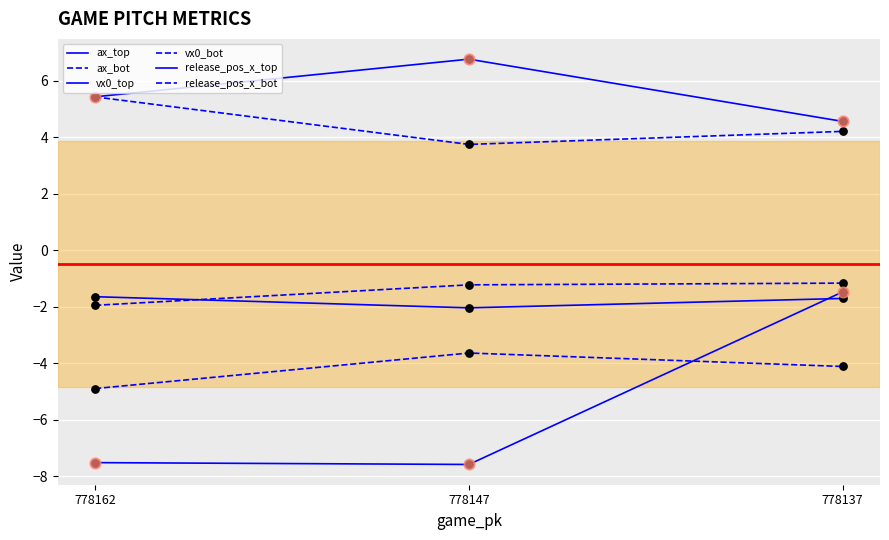

Does the chart have visible grid lines?

Yes